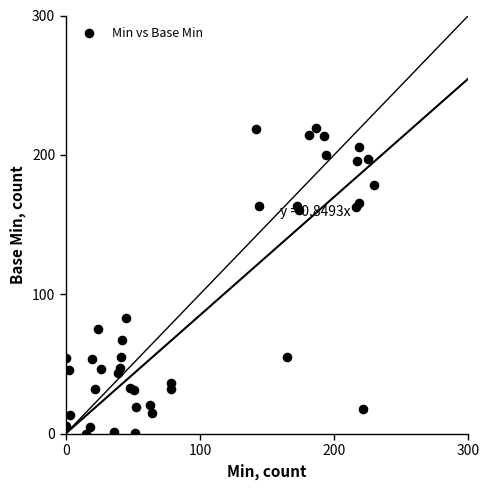

What Y value in the scatter plot is closest to 109?

82.7